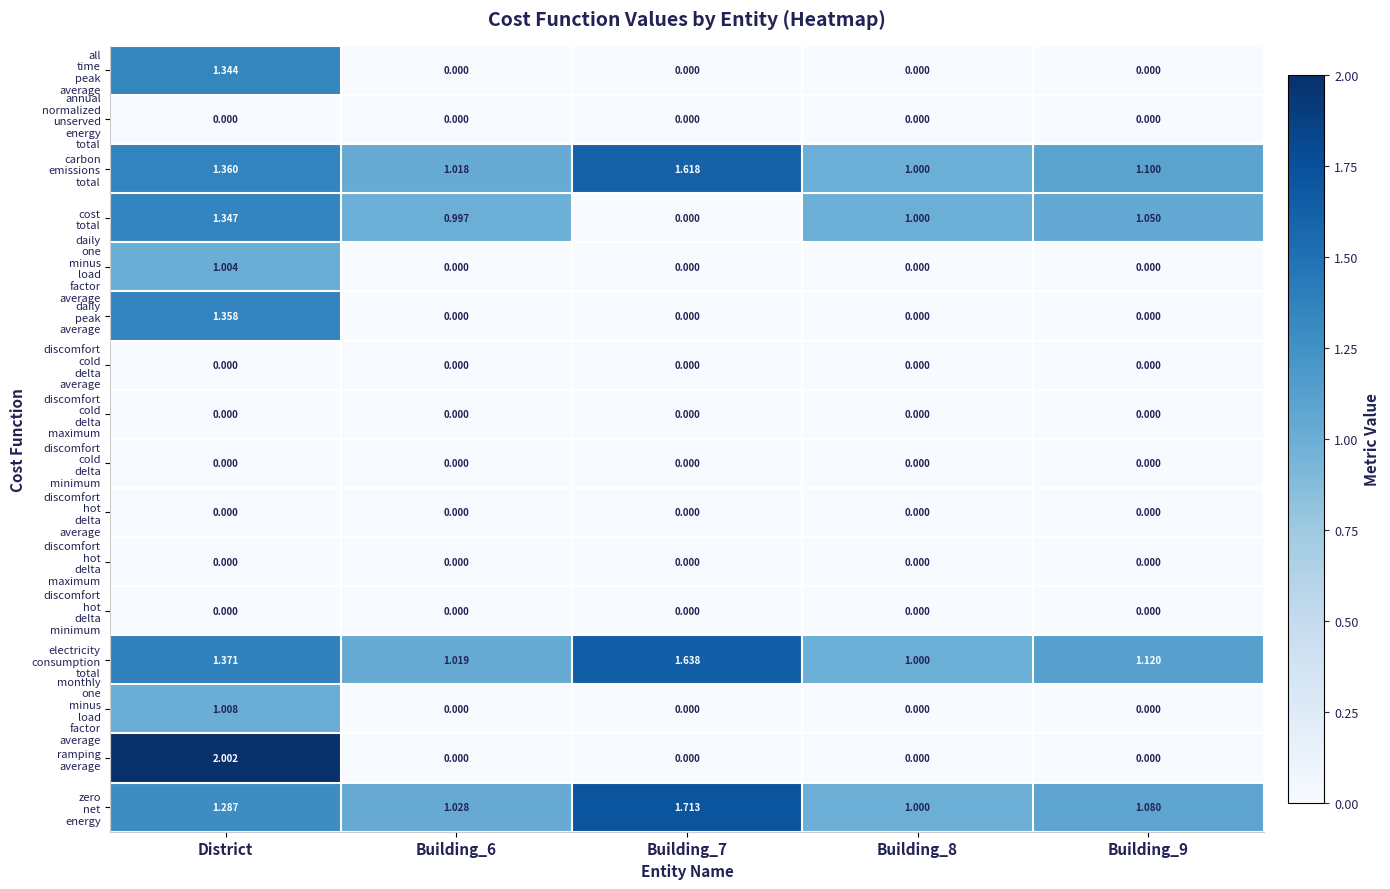

At which category is the sum across all series the highest?

District